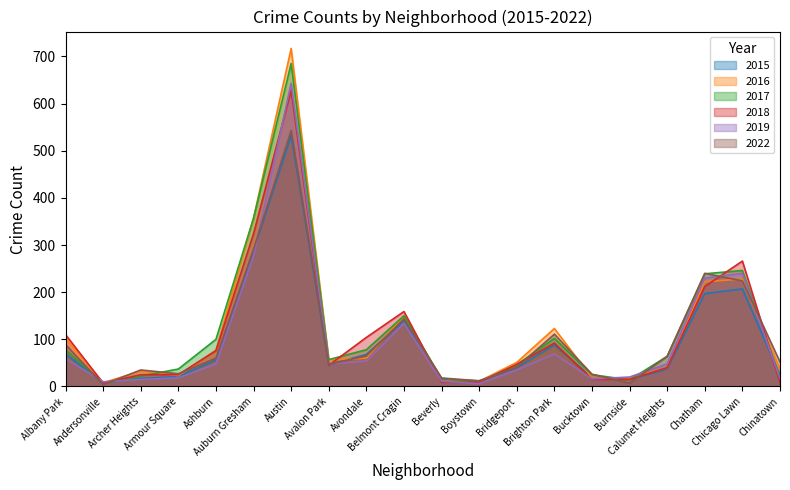

Reading left to right, what are all the values shown in this chart?

2015: 69	8	17	21	56	288	532	46	68	139	15	12	40	88	19	15	37	197	207	24
2016: 102	8	32	23	77	357	717	56	60	150	11	11	51	123	18	18	40	222	228	36
2017: 78	7	22	37	100	357	685	57	78	150	17	9	46	102	25	14	64	239	246	19
2018: 110	7	25	25	76	324	628	45	104	159	9	9	47	92	15	15	40	212	266	9
2019: 59	10	15	18	48	277	643	48	54	134	11	6	35	69	16	20	48	230	240	17
2022: 89	4	35	27	60	291	543	47	65	143	18	12	41	111	26	7	64	240	224	52